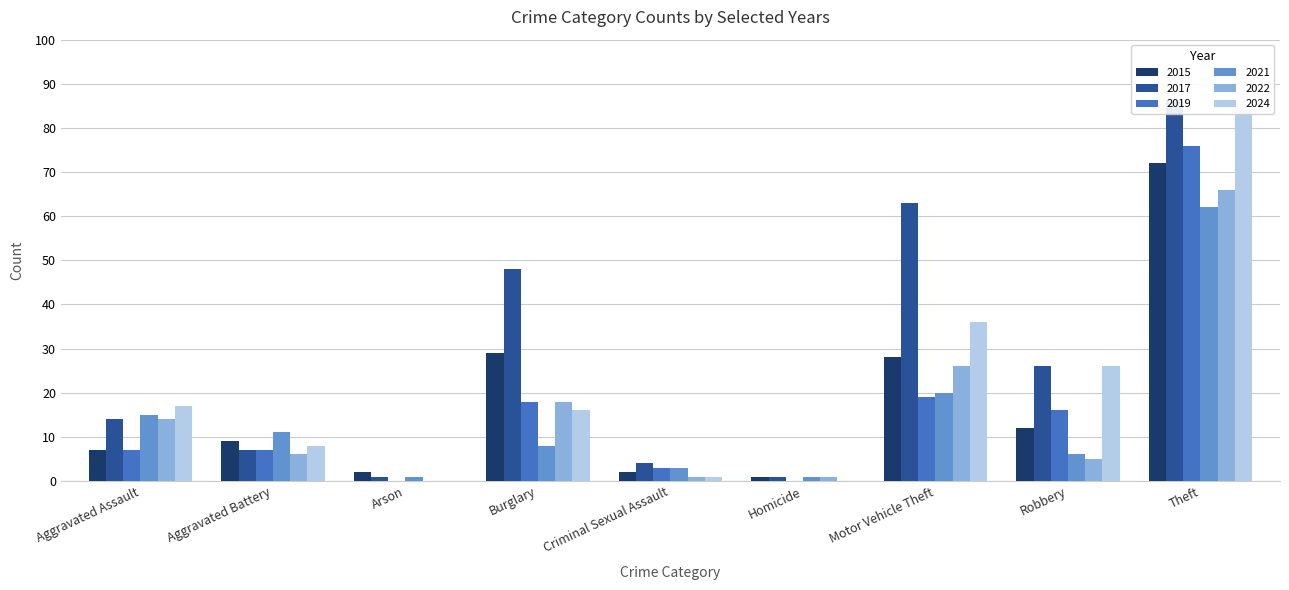

The value of 2017 at Theft is 86. True or false?

True